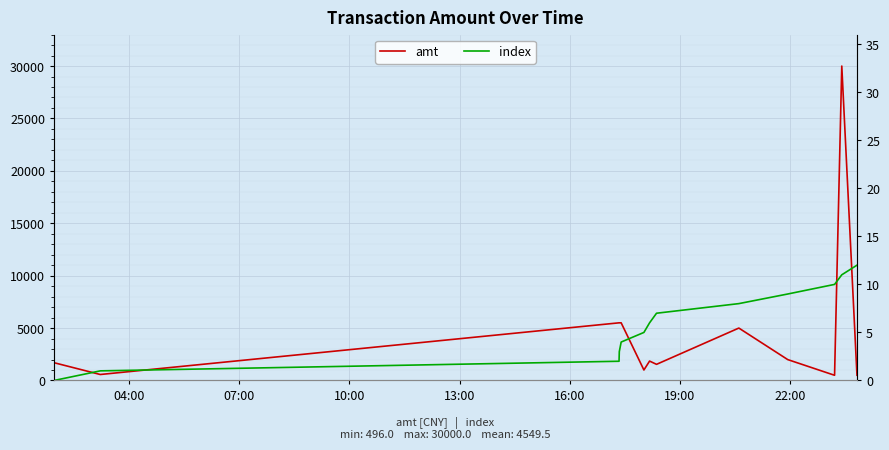

Is the value of index at 19:00 greater than the value of amt at 16:00?

No